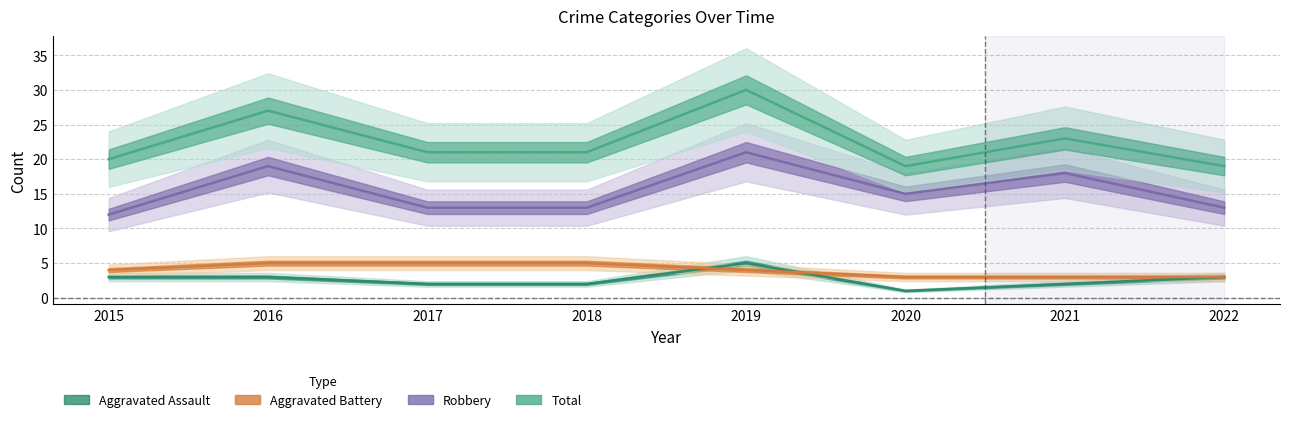

How many lines are shown in the chart?

4